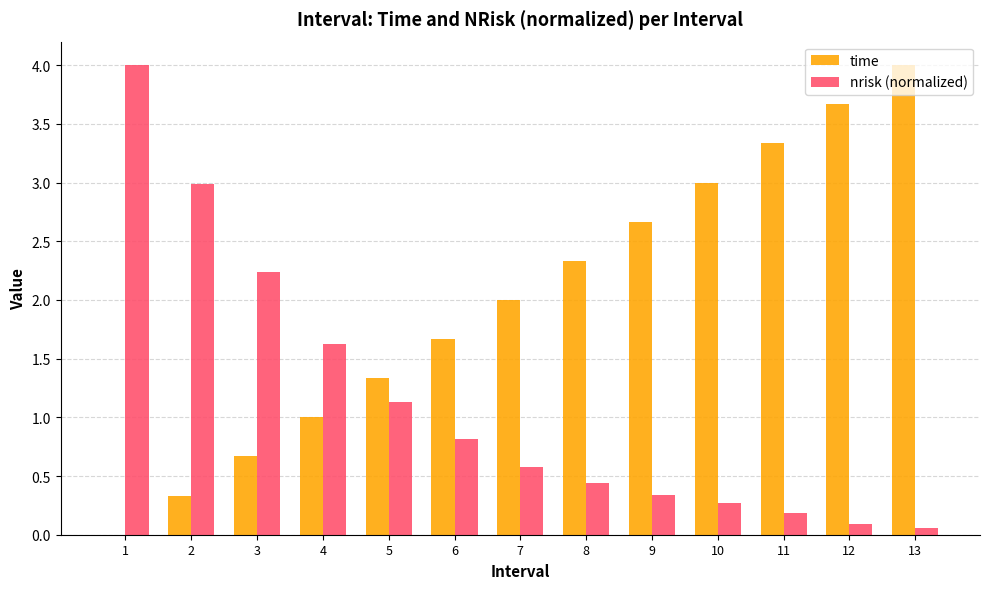

True or false: time has a value of 2.7 at 9.

True